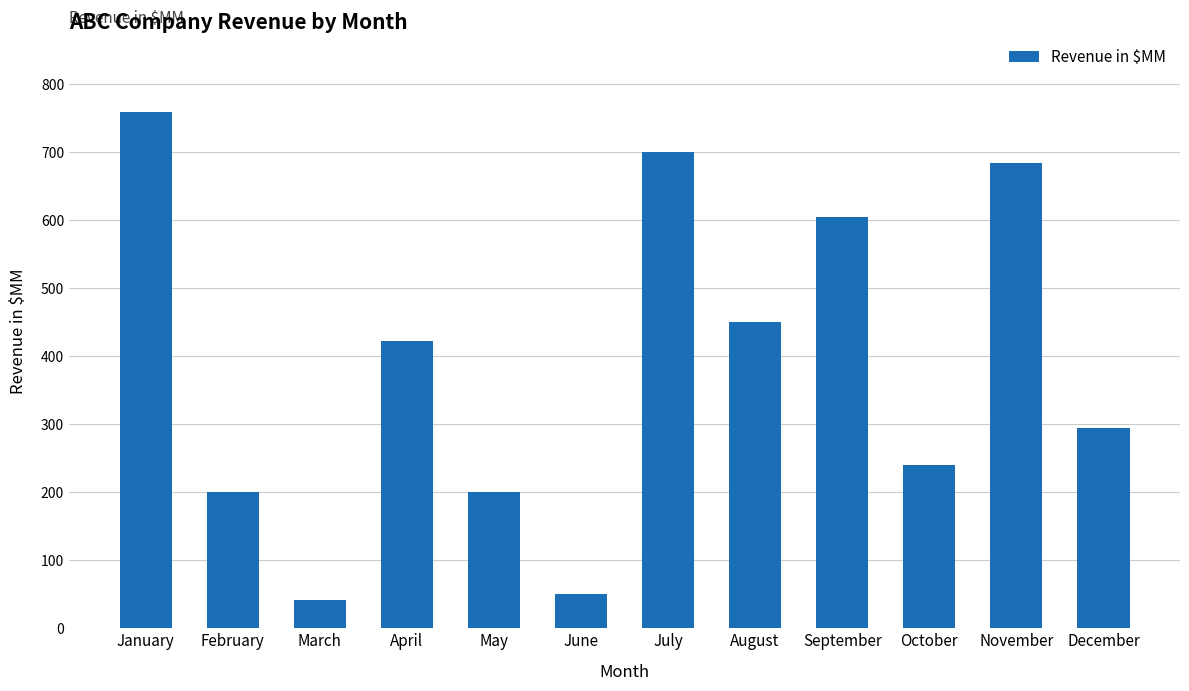

Between November and September, which is larger?

November